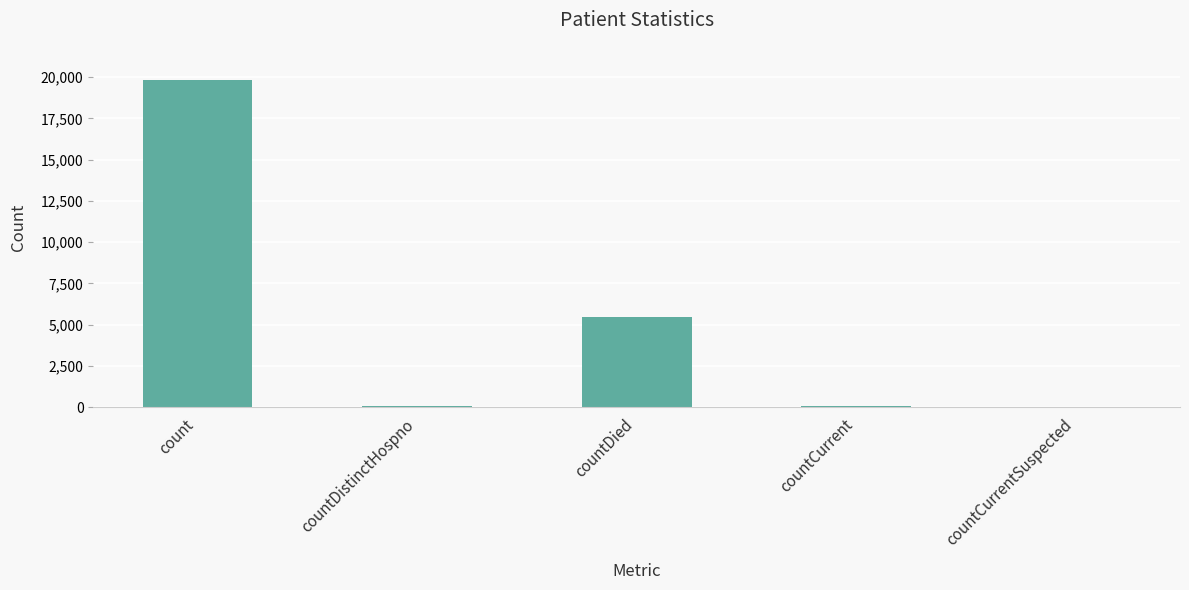

What is the sum of all values?

25420